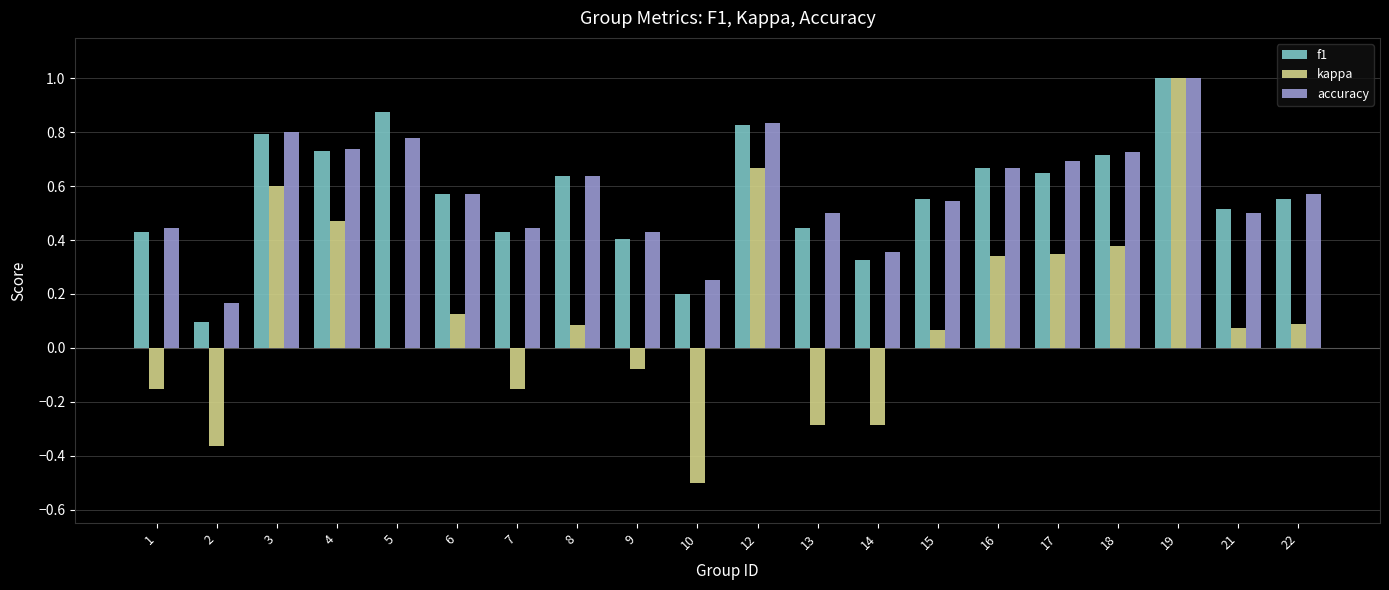

How many f1 values are between 0 and 1?

20